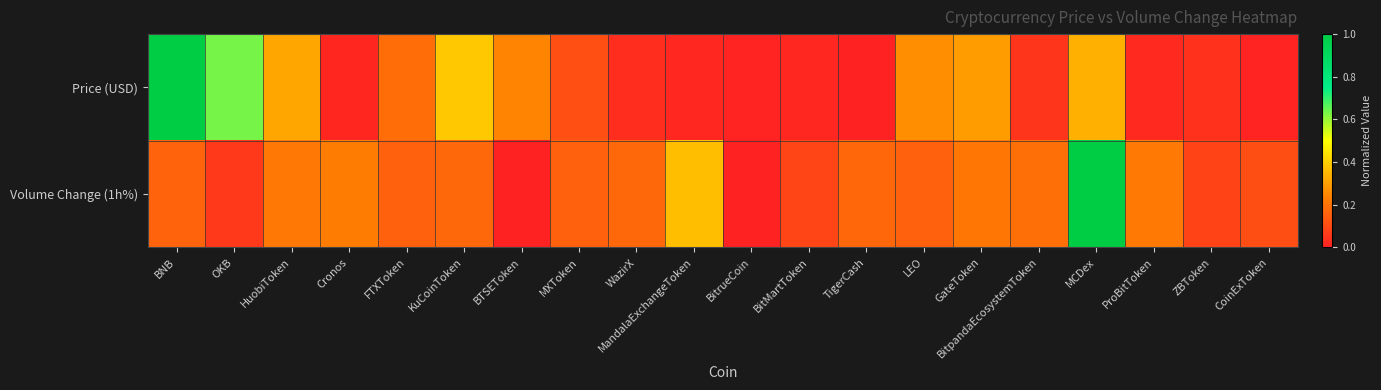

At which category is the sum across all series the highest?

MCDex